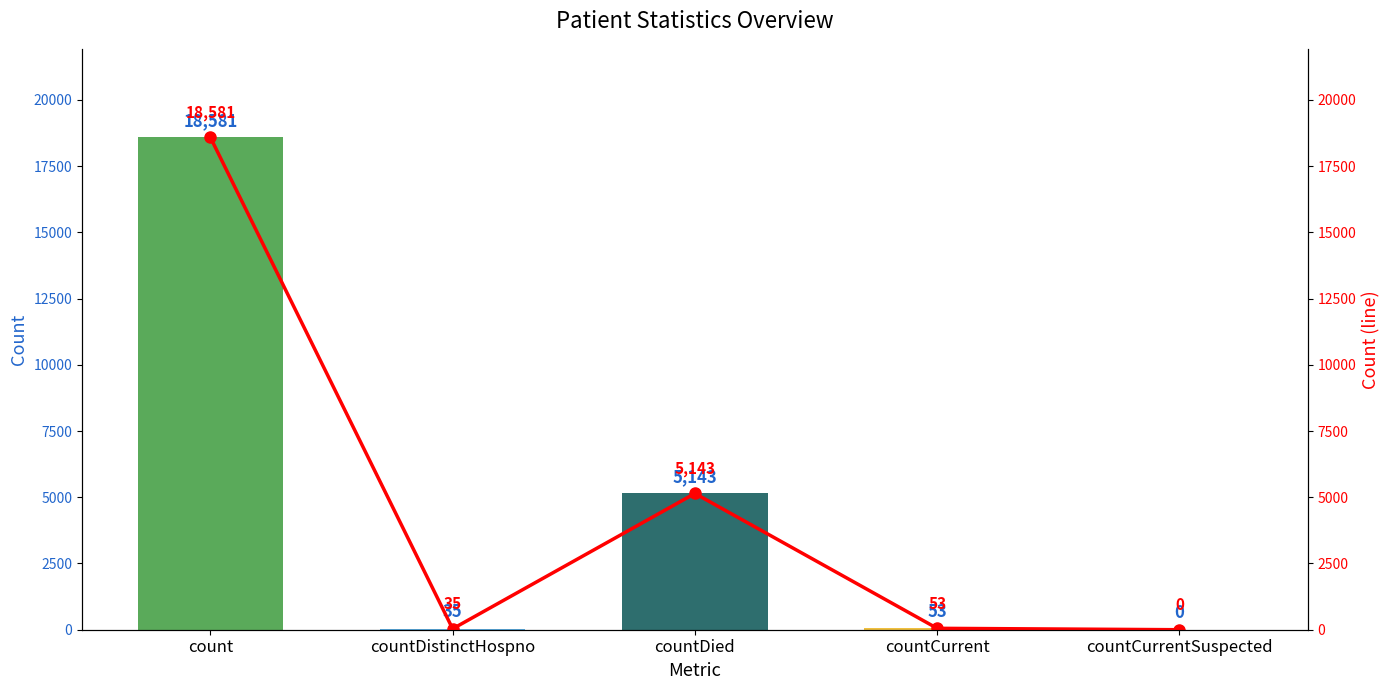

What is the value of the 1st bar from the left?

18581